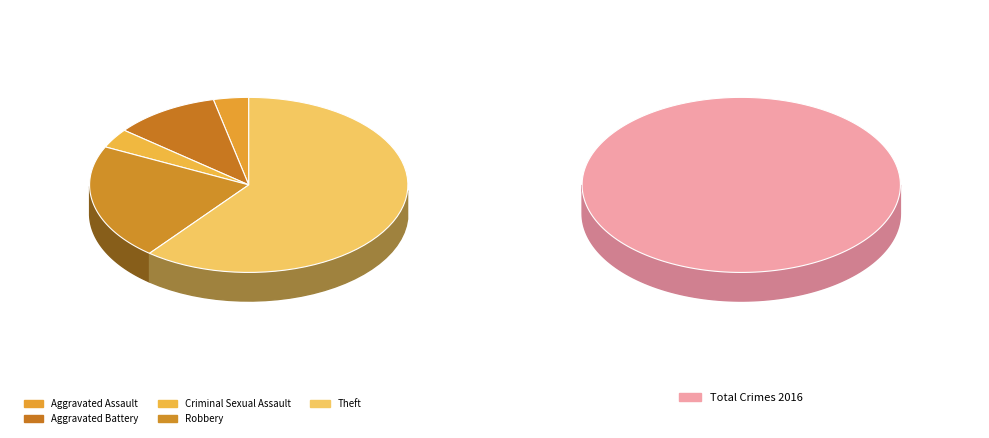

True or false: Aggravated Assault accounts for 1% of the total.

False